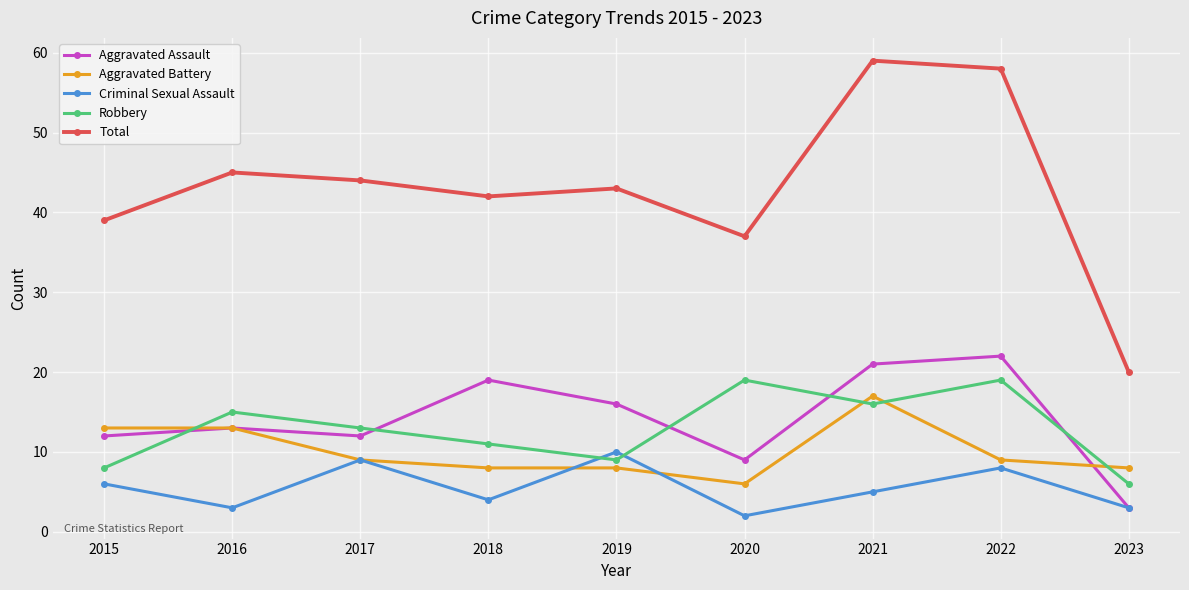

Reading right to left, what are all the values shown in this chart?

Aggravated Assault: 3	22	21	9	16	19	12	13	12
Aggravated Battery: 8	9	17	6	8	8	9	13	13
Criminal Sexual Assault: 3	8	5	2	10	4	9	3	6
Robbery: 6	19	16	19	9	11	13	15	8
Total: 20	58	59	37	43	42	44	45	39